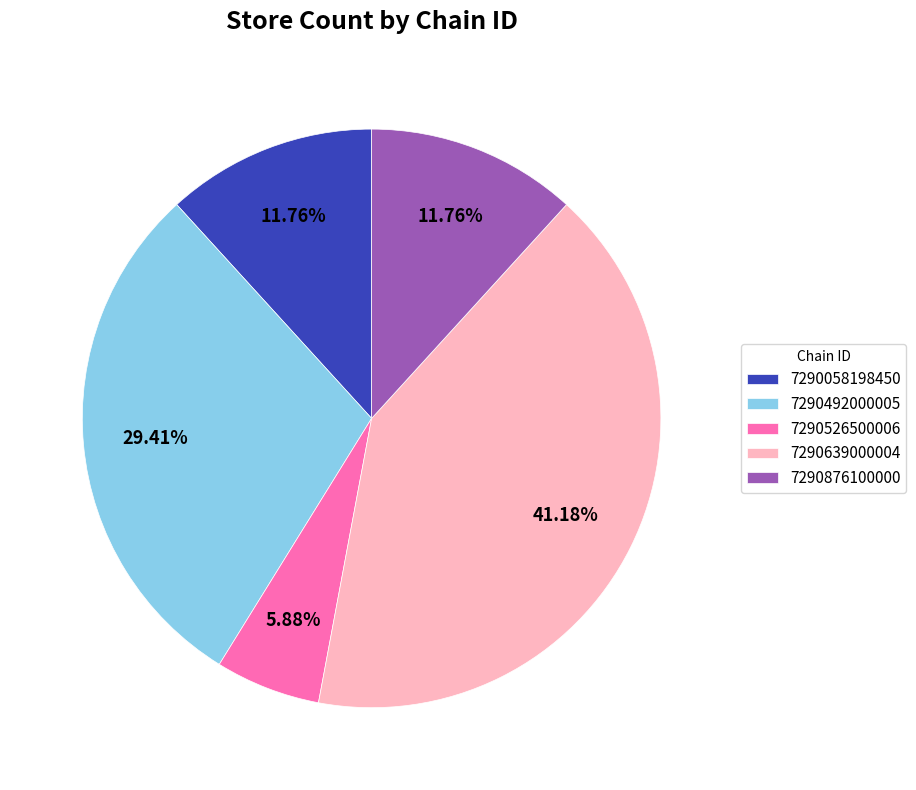

Which has a higher value, 7290876100000 or 7290639000004?

7290639000004